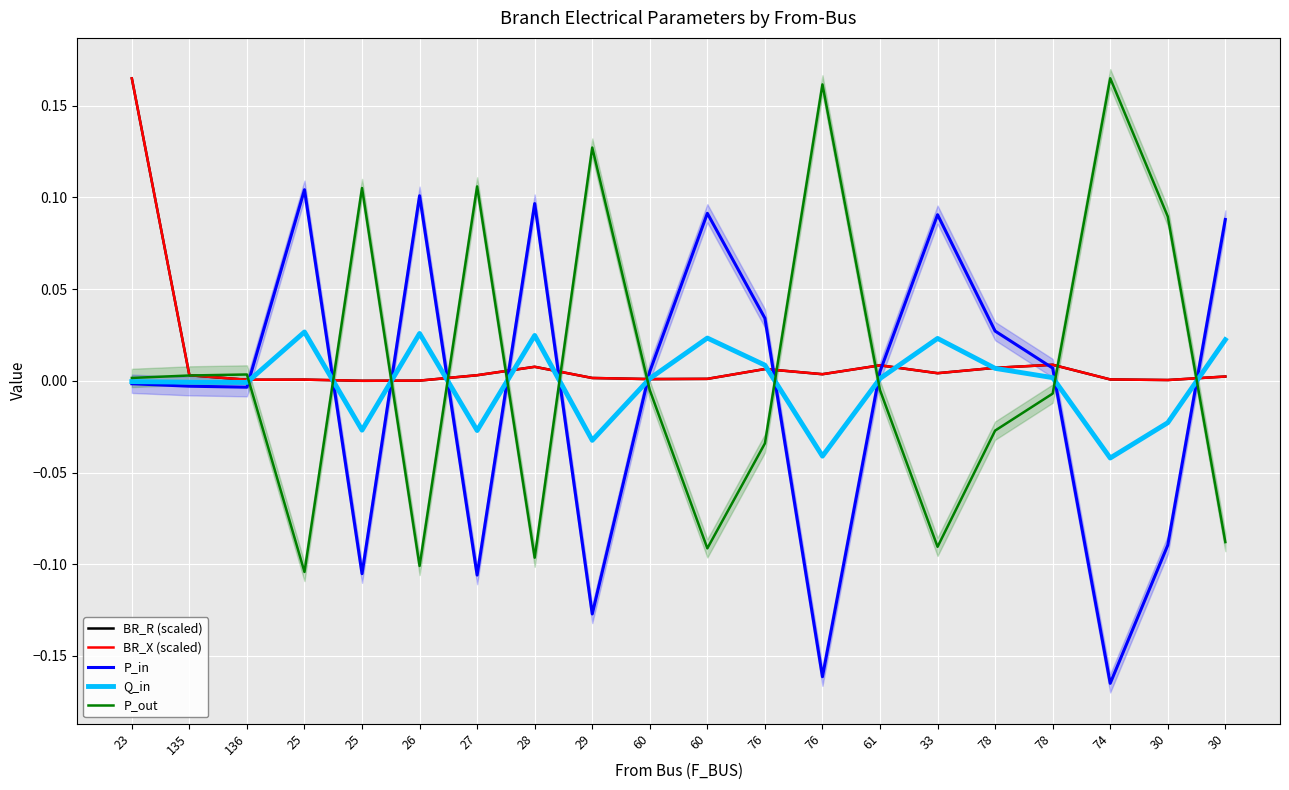

How many values in Q_in are above zero?

11